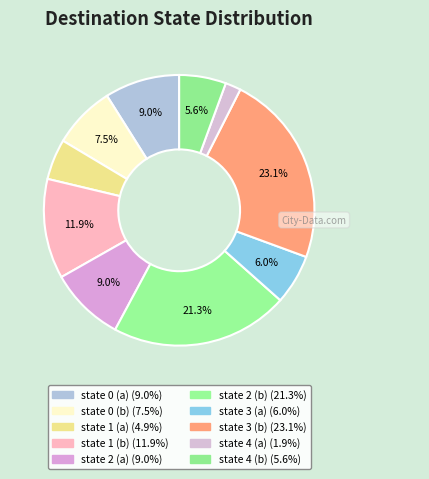

Is it true that state 3 (a) is 6% of the pie?

True